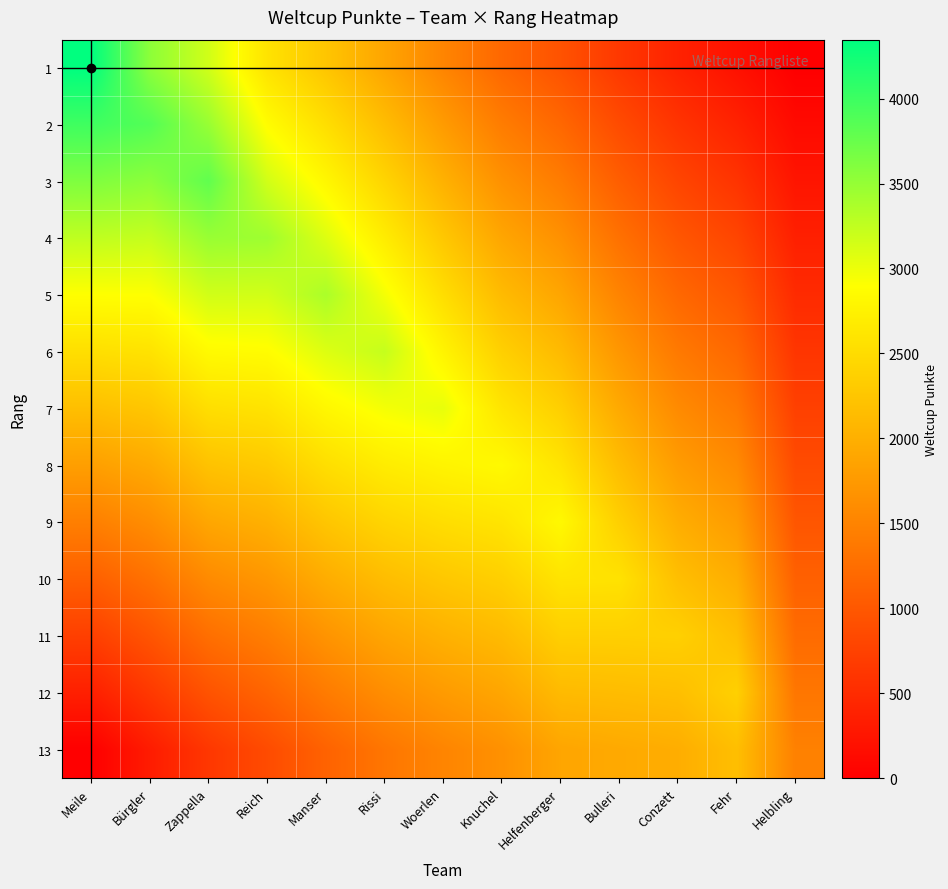

List the series in order of their peak value, lowest first.

13, 12, 11, 10, 9, 8, 7, 6, 5, 4, 3, 2, 1